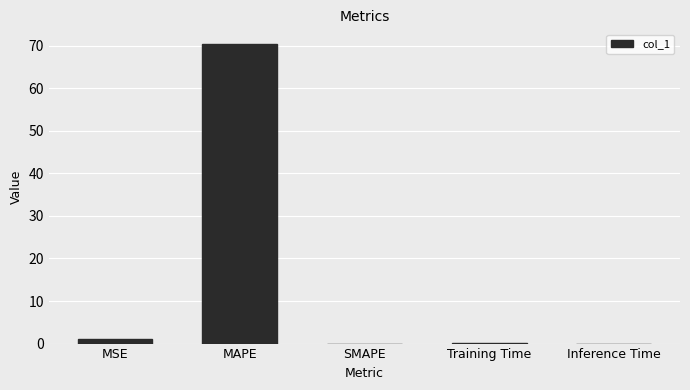

Count the number of categories in the chart.

5